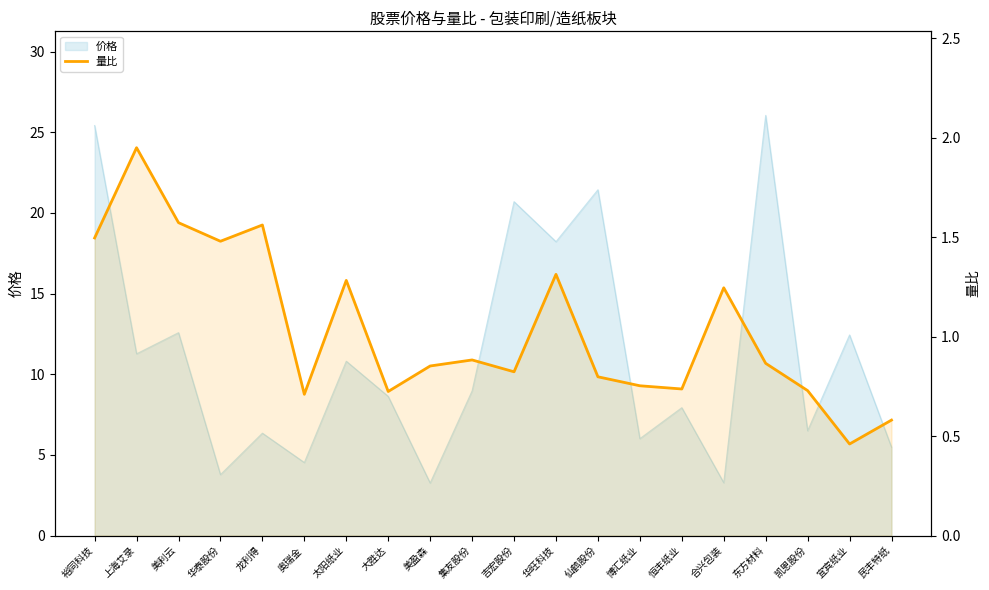

Where is the data nearest to the value 1?

集友股份